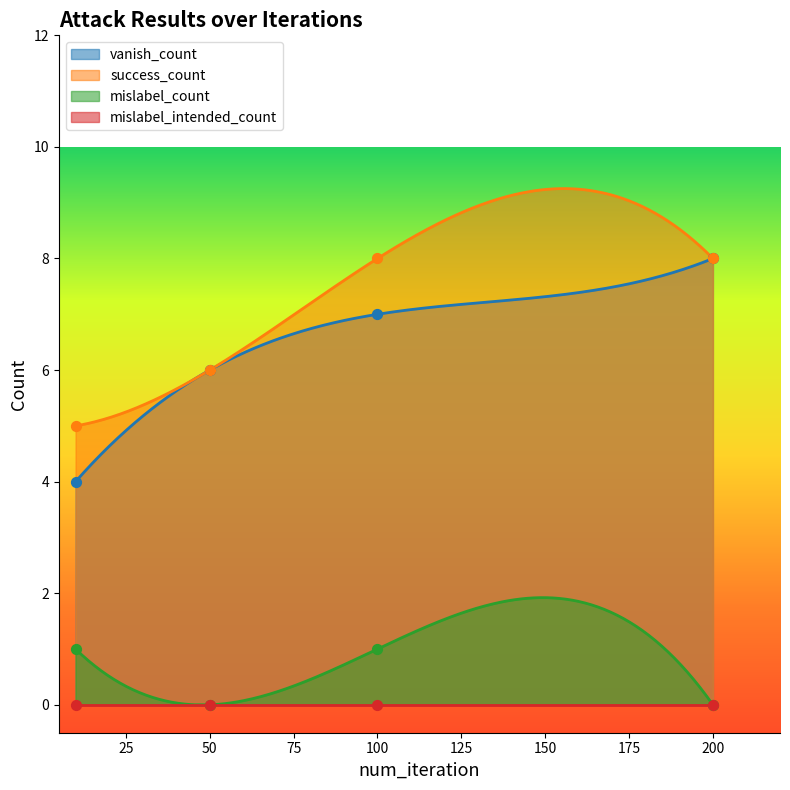

Which series reaches the minimum Y coordinate?

mislabel_count